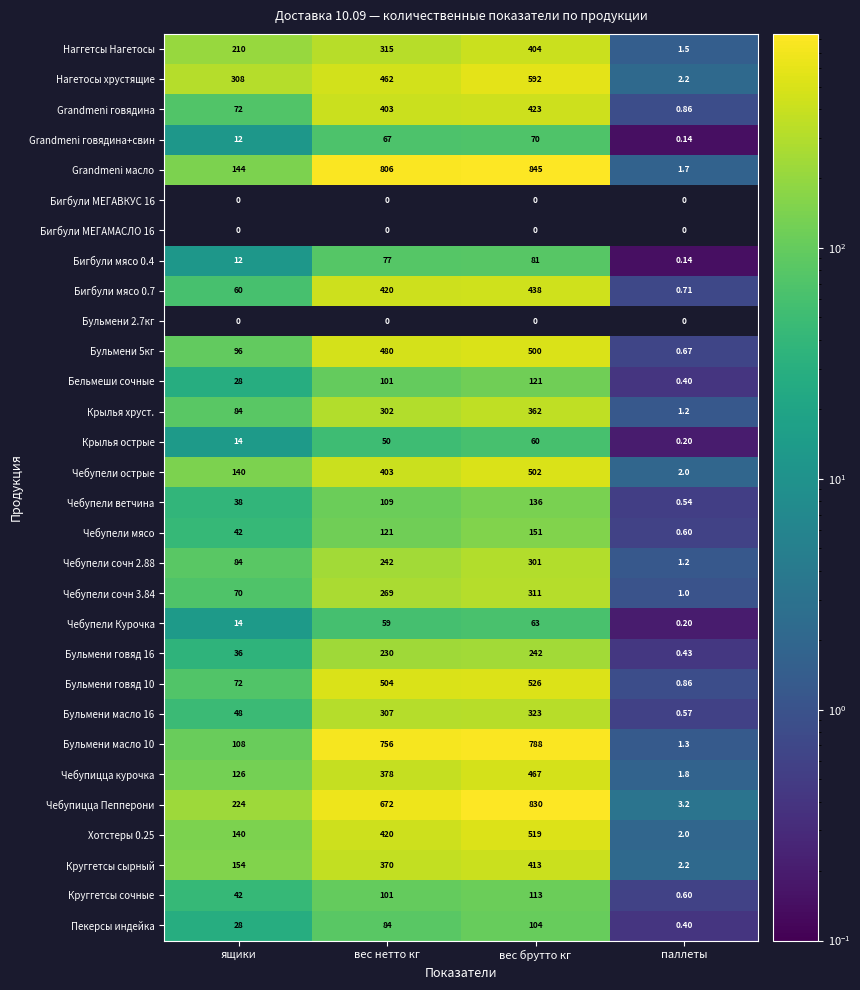

What is the average value of the Бульмени масло 16 series?

169.6